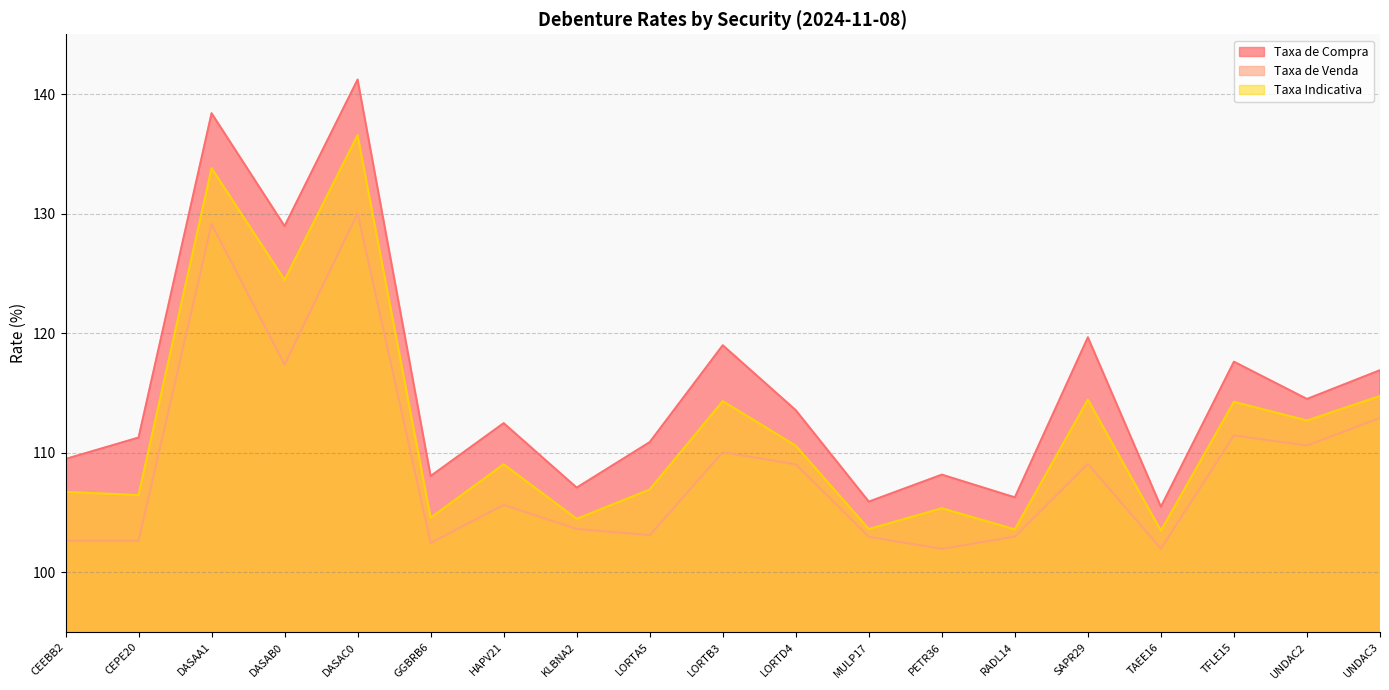

What position from the right is PETR36?

7